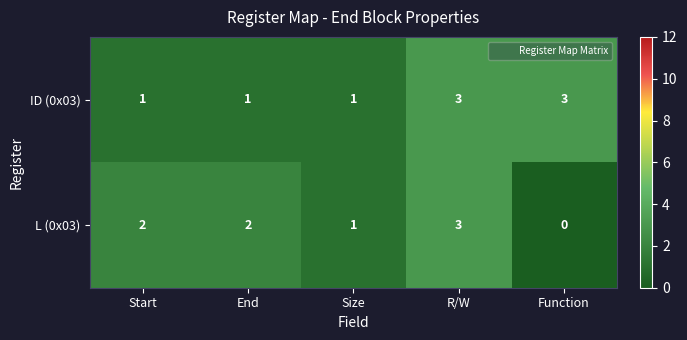

Which category has the lowest value across all series?

Function